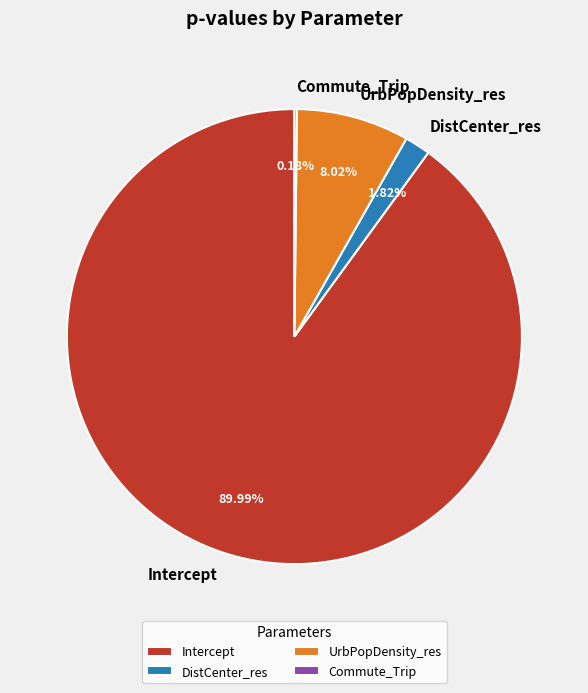

Which category accounts for the majority?

Intercept